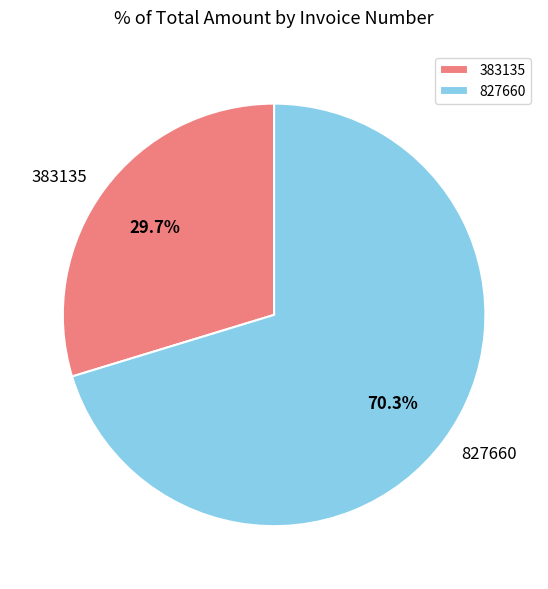

The 383135 slice represents 30% of the pie. True or false?

True